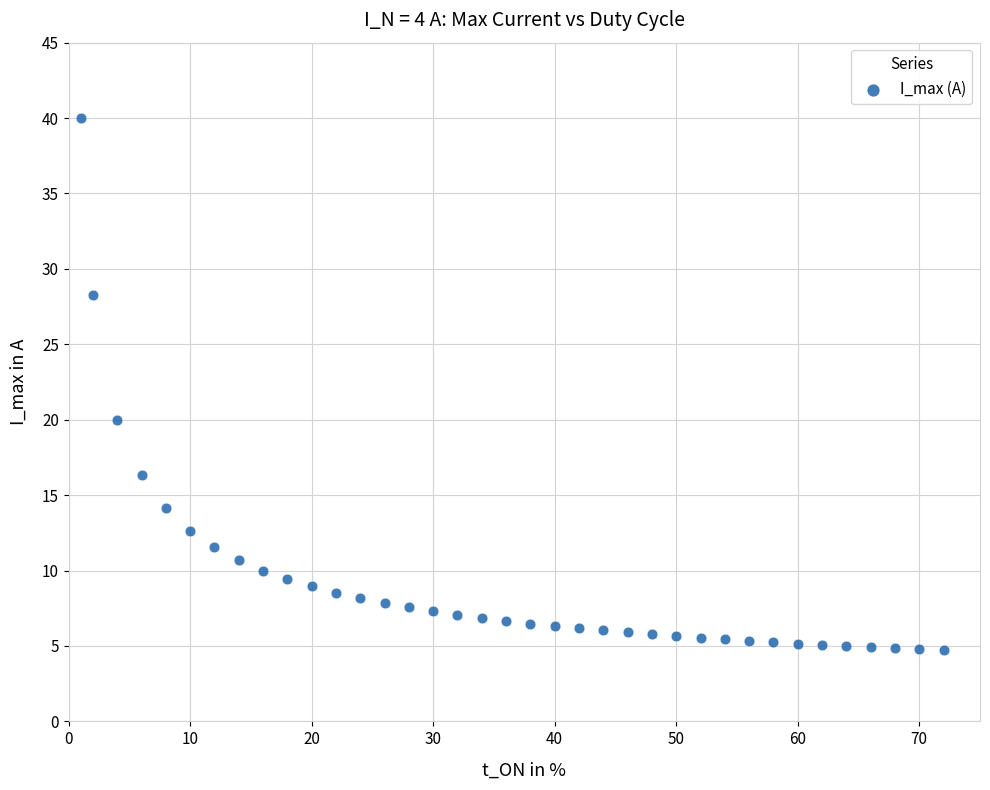

What Y value in the scatter plot is closest to 22?

20.0